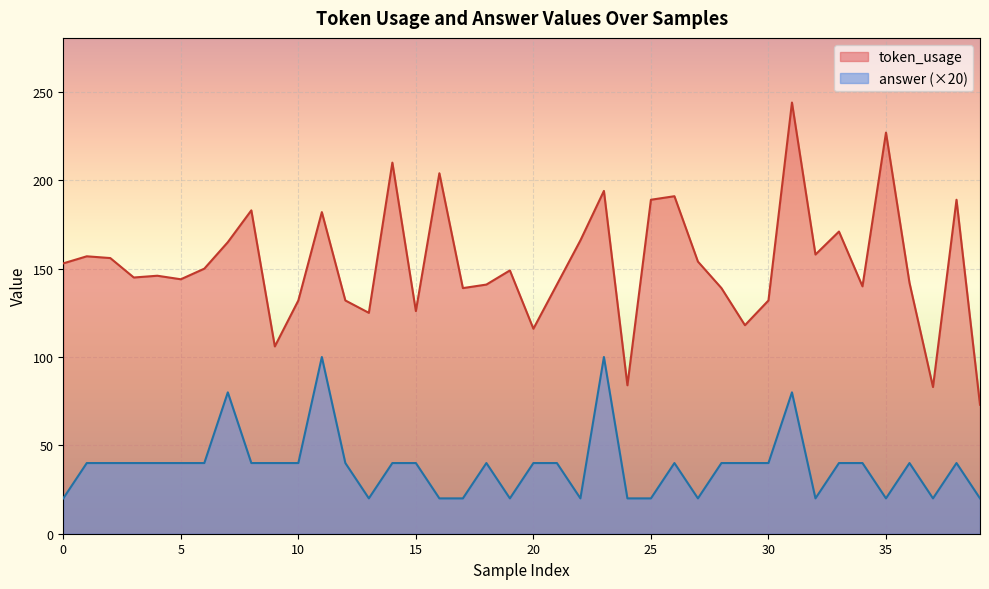

At 16, list the series in order from largest to smallest.

token_usage, answer